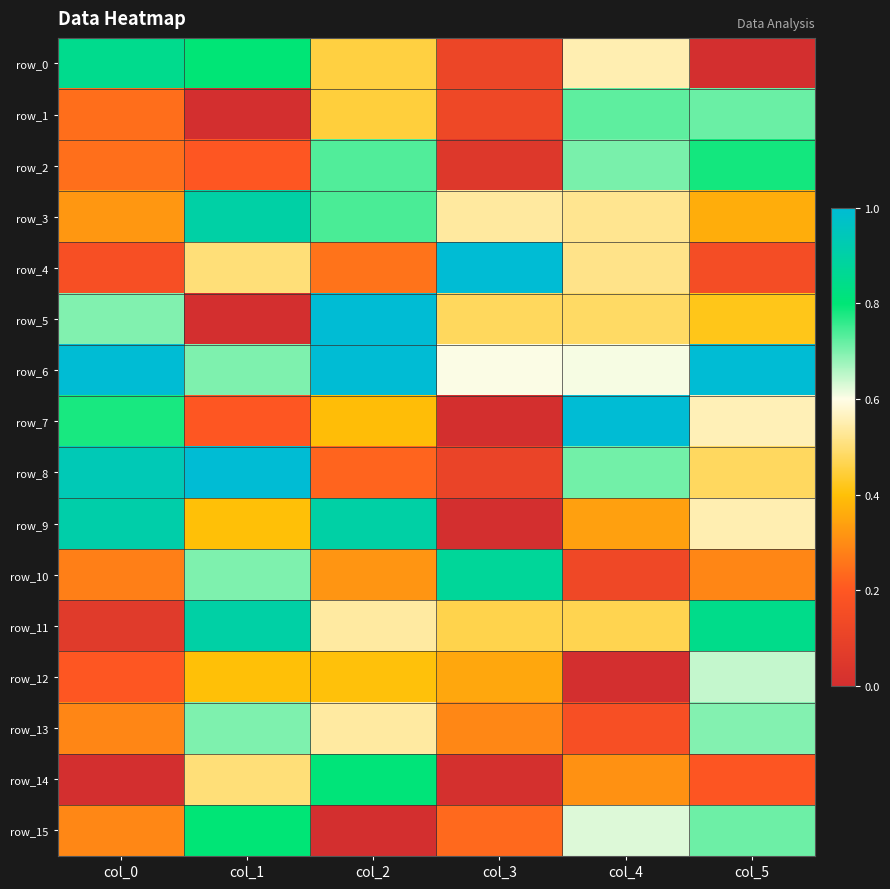

What is the average value of the row_3 series?

0.6